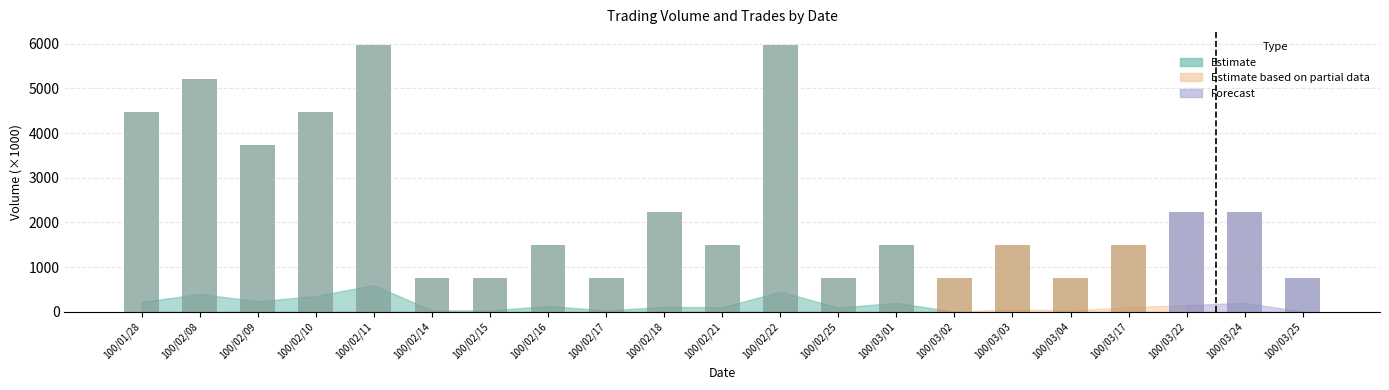

Between 100/02/15 and 100/02/10, which is larger?

100/02/10